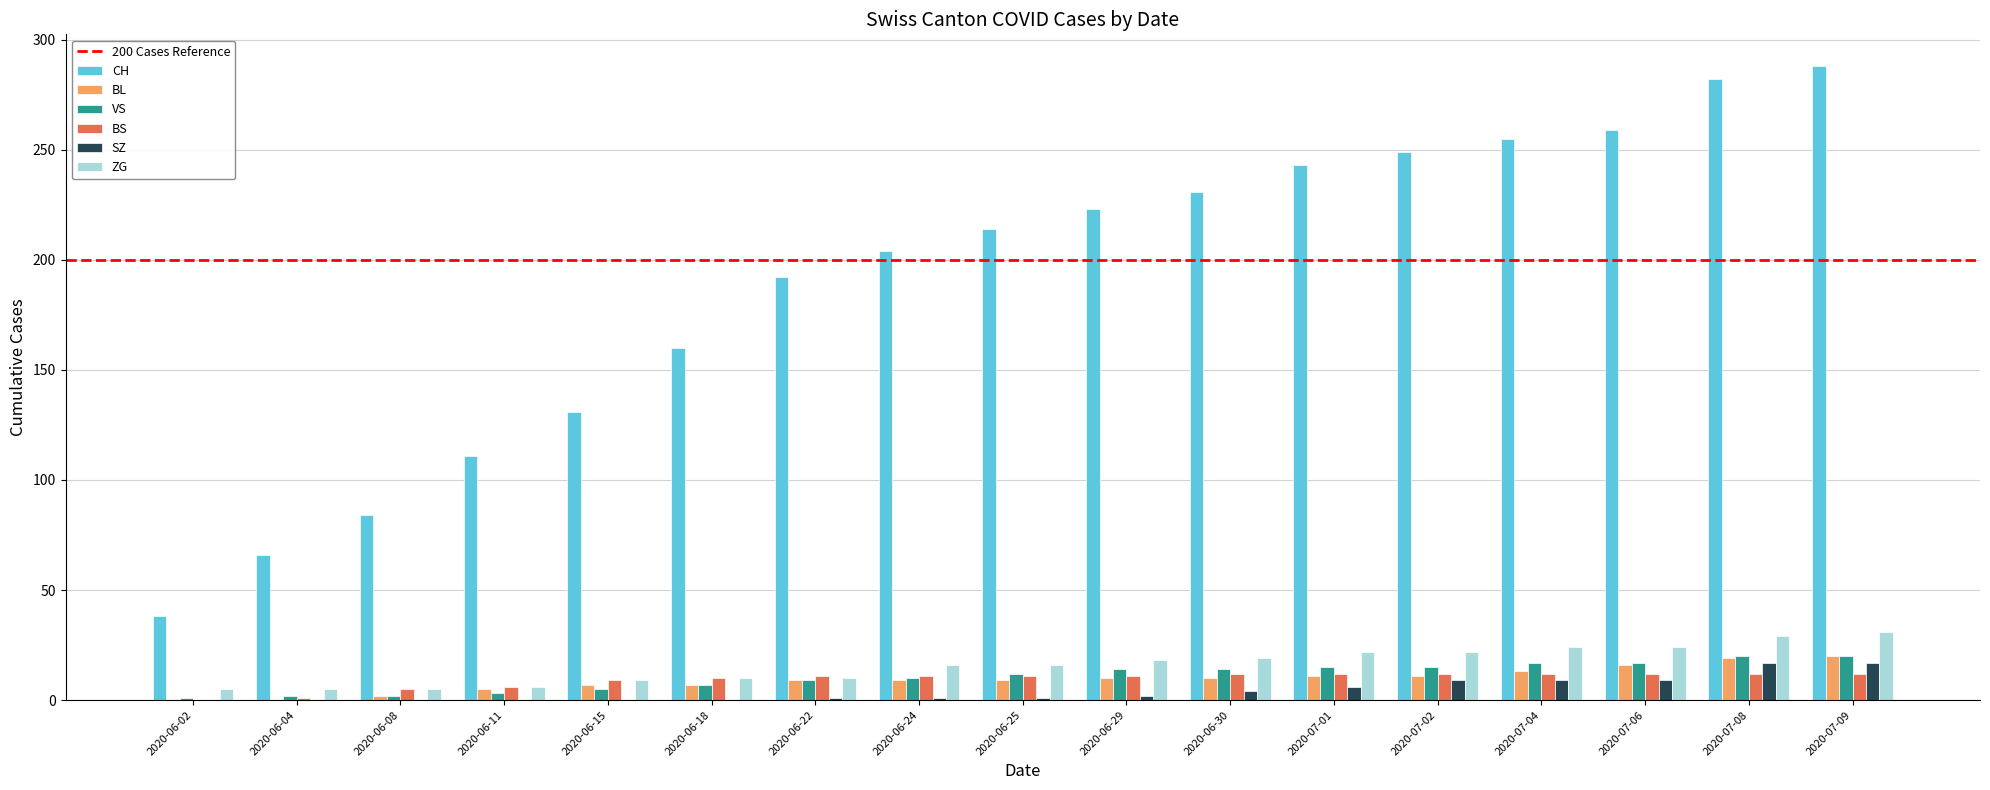

The value of CH at 2020-06-11 is 73. True or false?

False